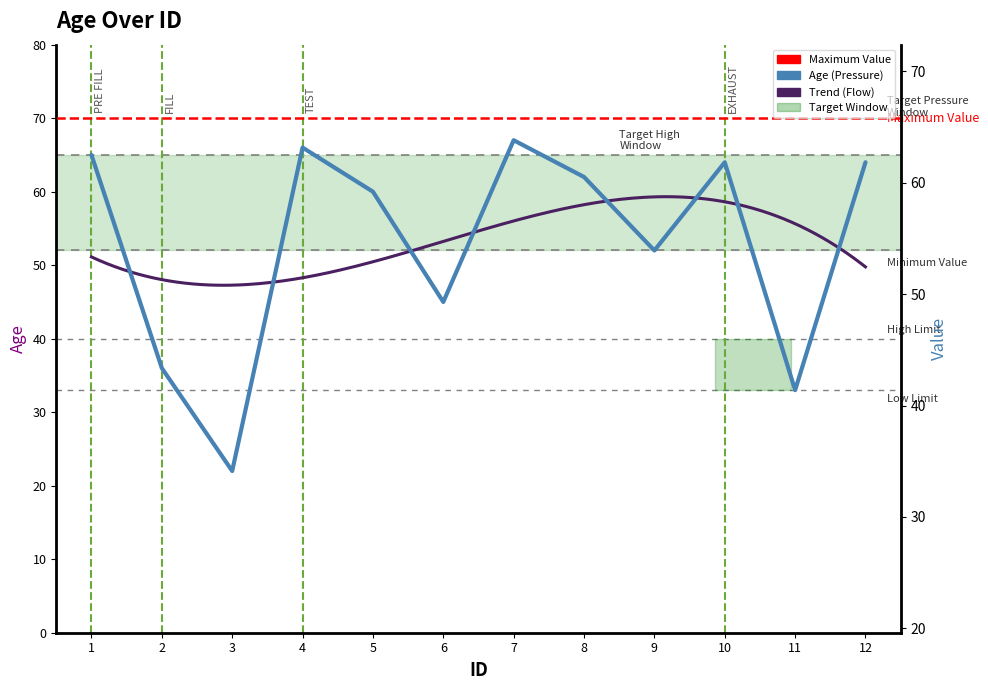

Is it true that the value at 8 is 62?

True